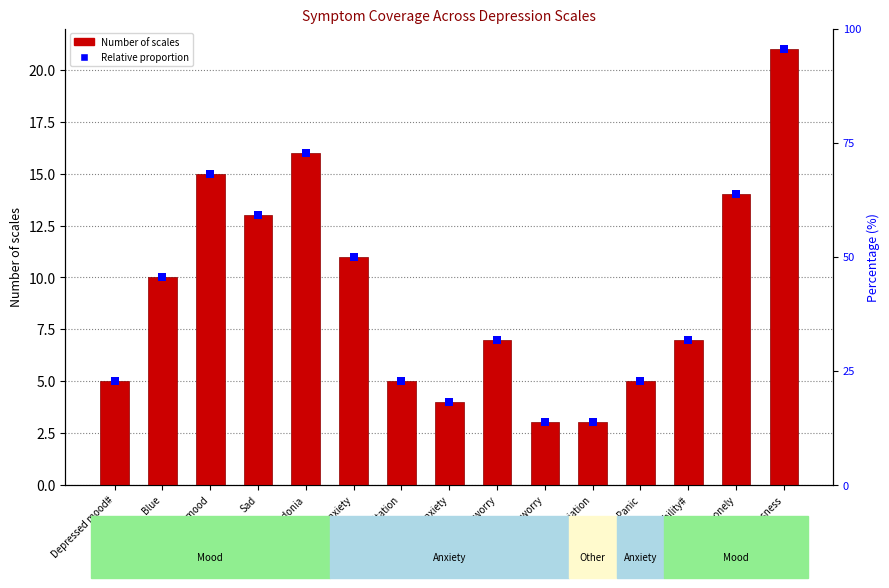

Which series reaches the minimum Y coordinate?

Number of scales